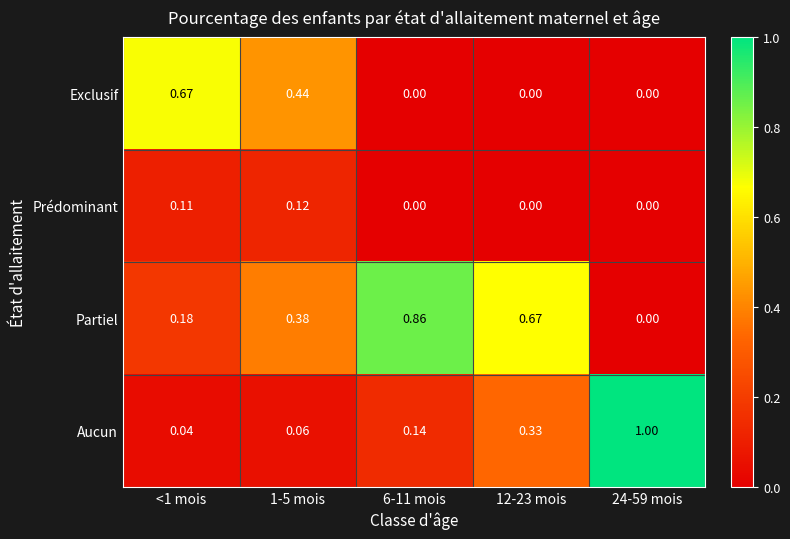

At 1-5 mois, list the series in order from smallest to largest.

Aucun, Prédominant, Partiel, Exclusif